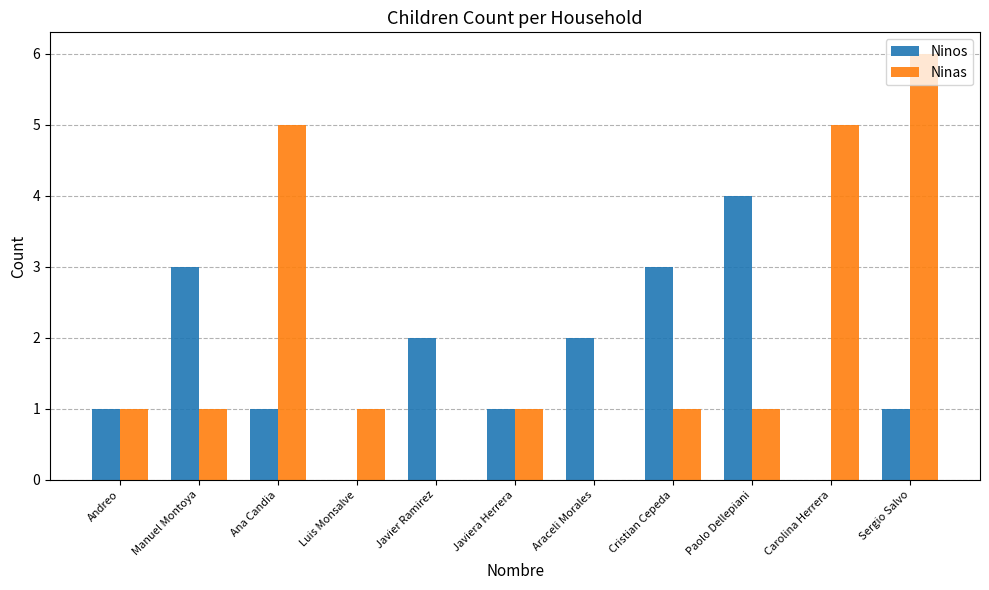

Reading right to left, list all the values displayed in this chart.

Ninos: Sergio Salvo=1	Carolina Herrera=0	Paolo Dellepiani=4	Cristian Cepeda=3	Araceli Morales=2	Javiera Herrera=1	Javier Ramirez=2	Luis Monsalve=0	Ana Candia=1	Manuel Montoya=3	Andreo=1
Ninas: Sergio Salvo=6	Carolina Herrera=5	Paolo Dellepiani=1	Cristian Cepeda=1	Araceli Morales=0	Javiera Herrera=1	Javier Ramirez=0	Luis Monsalve=1	Ana Candia=5	Manuel Montoya=1	Andreo=1